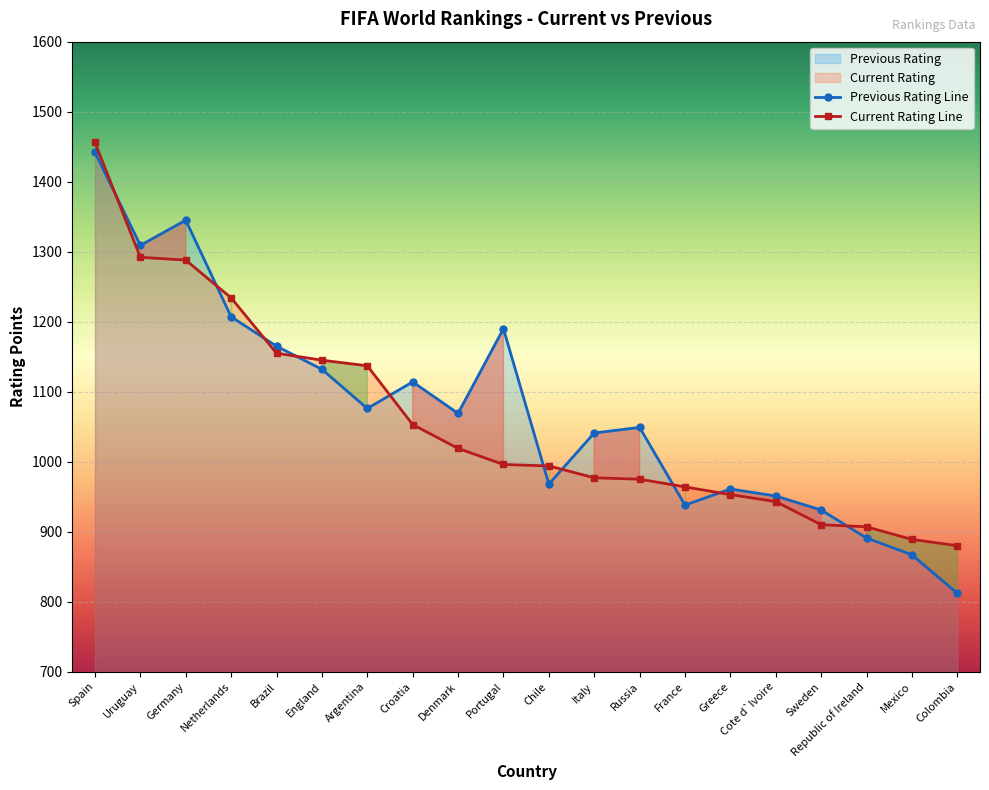

How many data points in Previous Rating are above 1069?

9